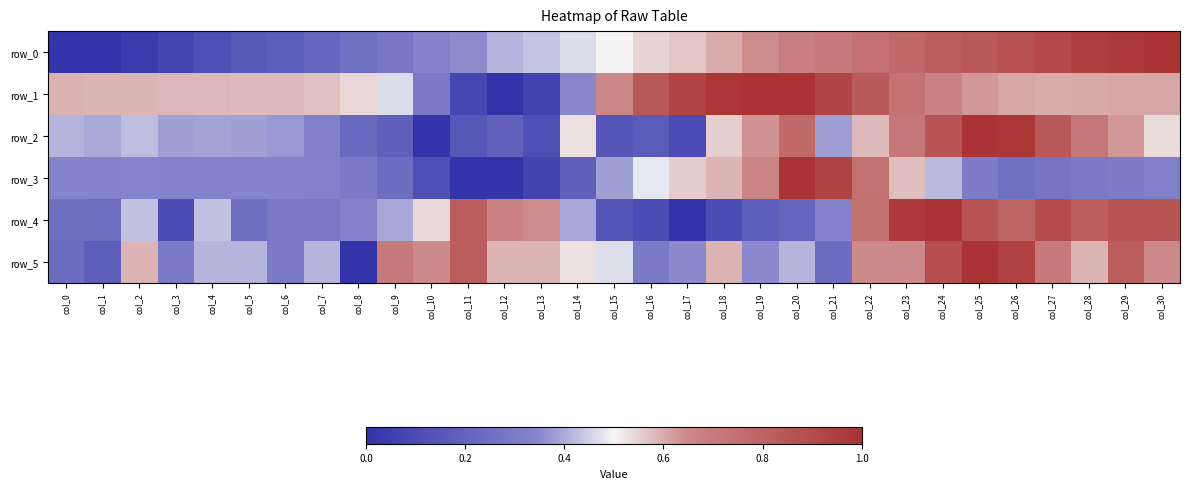

Which category has the highest value in the row_3 series?

col_20